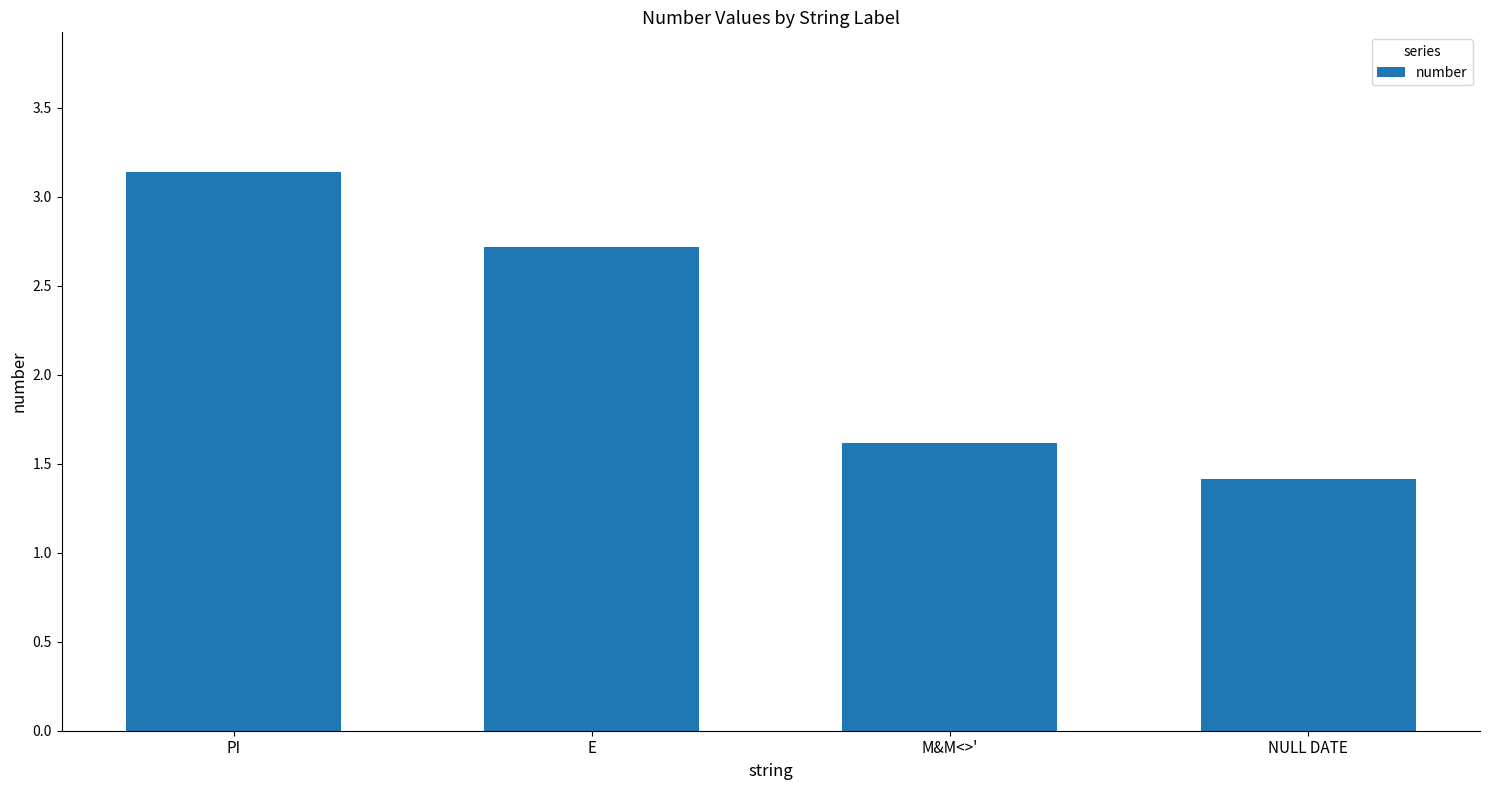

What position from the right is M&M<>'?

2